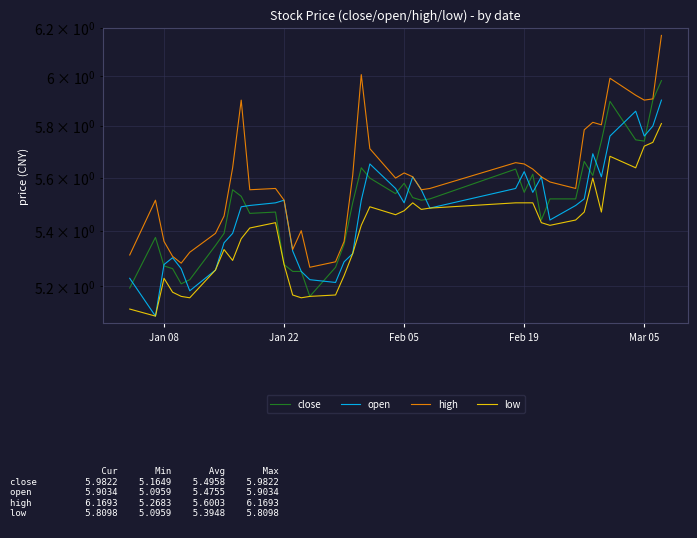

Which series has the largest range (max minus min)?

high